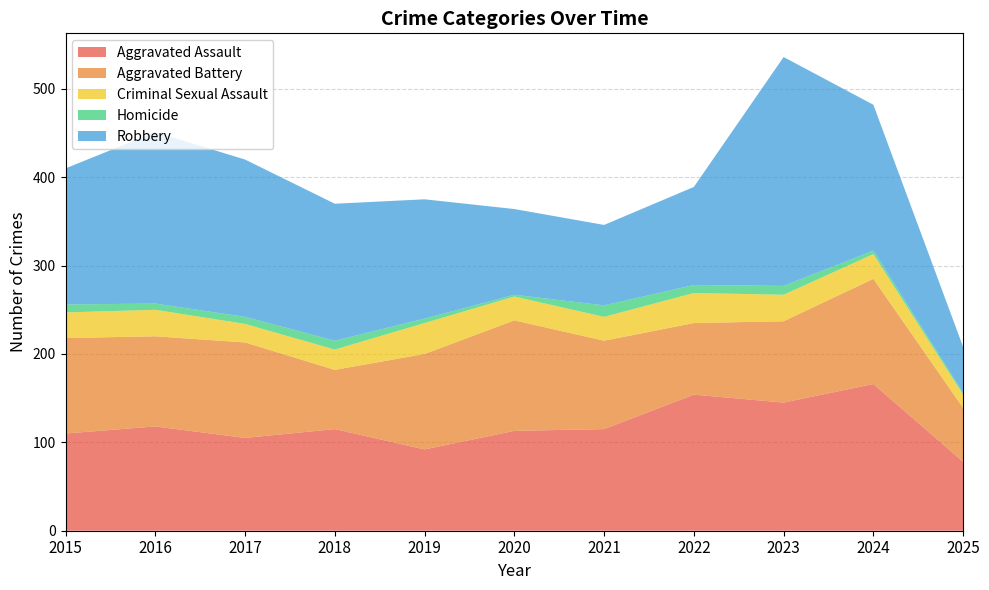

Reading left to right, extract all data points from this chart.

Aggravated Assault: 110	118	105	115	92	113	115	154	145	166	78
Aggravated Battery: 108	102	108	67	108	125	100	81	92	119	61
Criminal Sexual Assault: 29	30	21	23	35	27	27	34	30	28	15
Homicide: 9	7	8	10	5	2	13	9	10	4	2
Robbery: 154	194	178	155	135	97	91	111	259	165	52